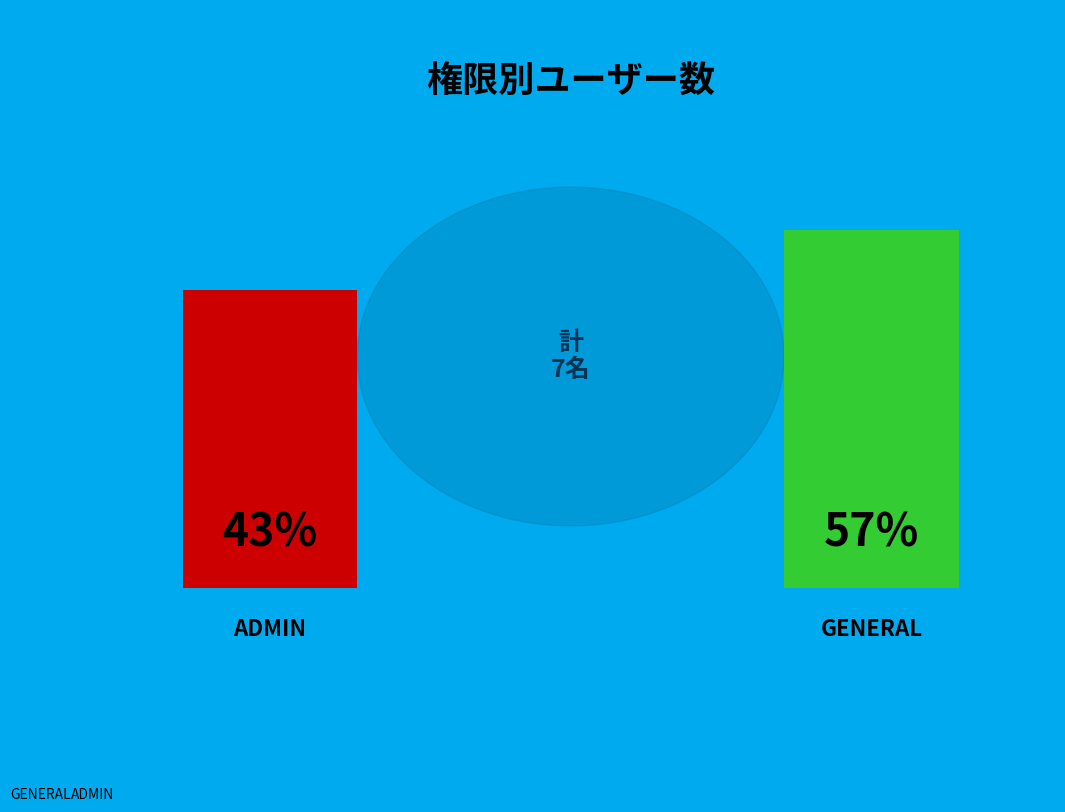

The ADMIN slice represents 43% of the pie. True or false?

True